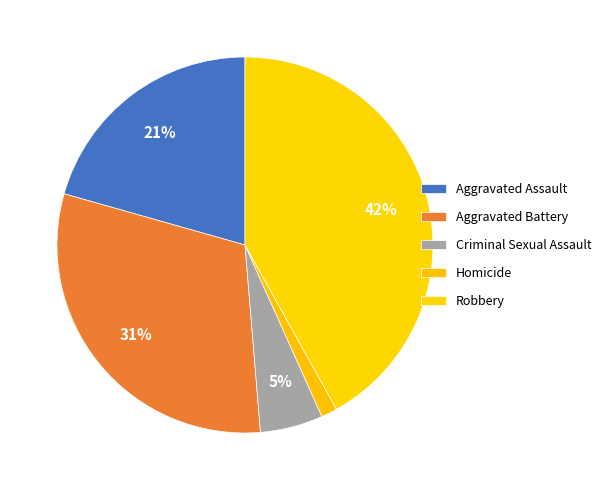

Count the number of slices in the pie.

5